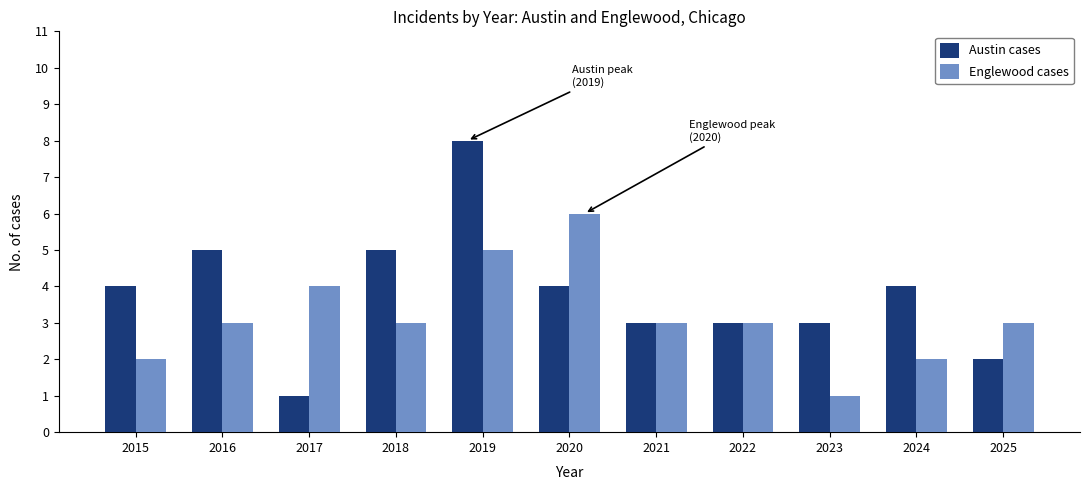

What are all the series names shown in the legend?

Austin cases, Englewood cases